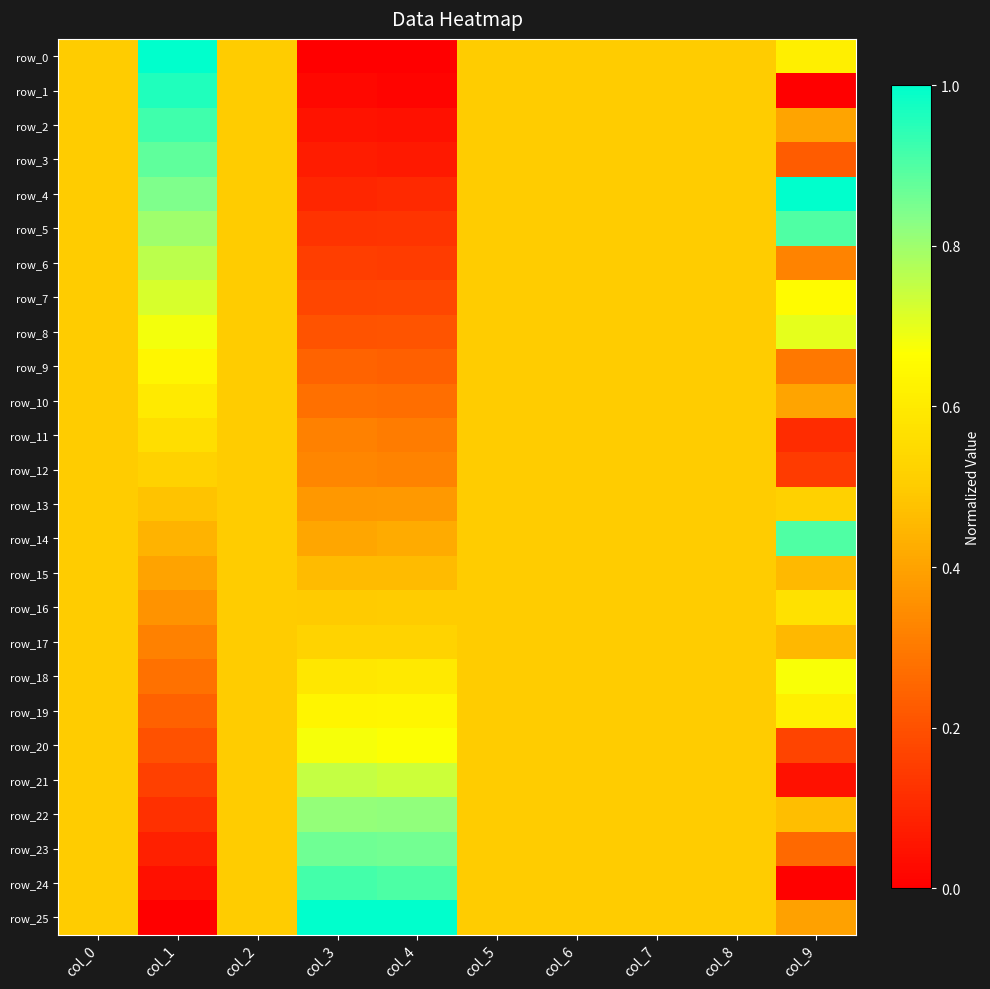

Which series changed the most between col_3 and col_9?

row_24